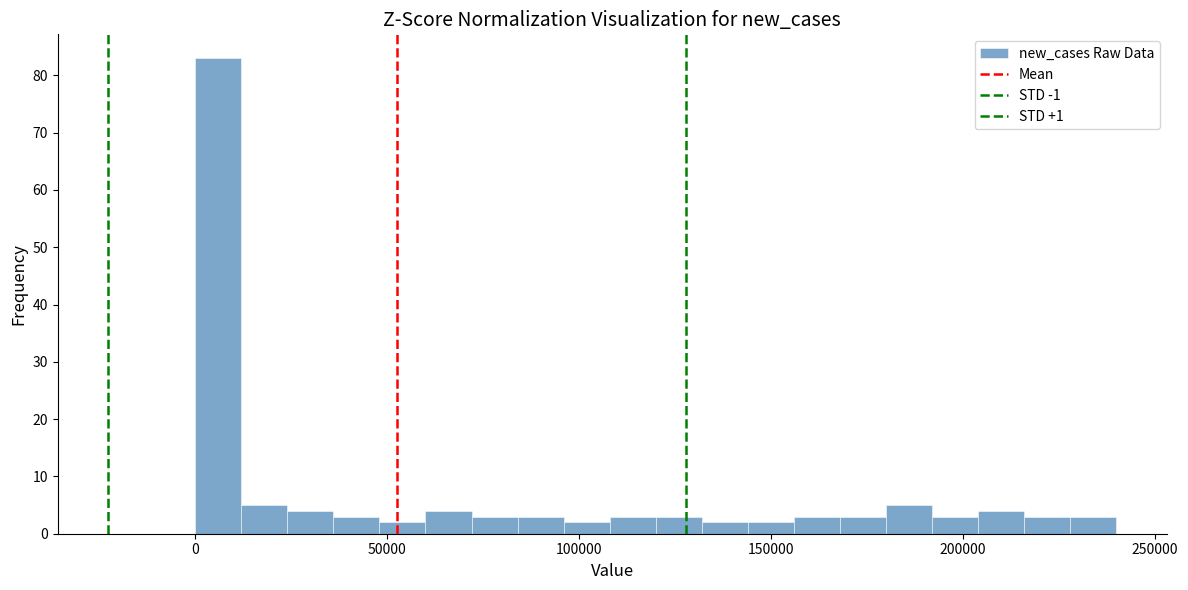

Read against the x-axis, roughly where is the centre of the tallest bar?

5000